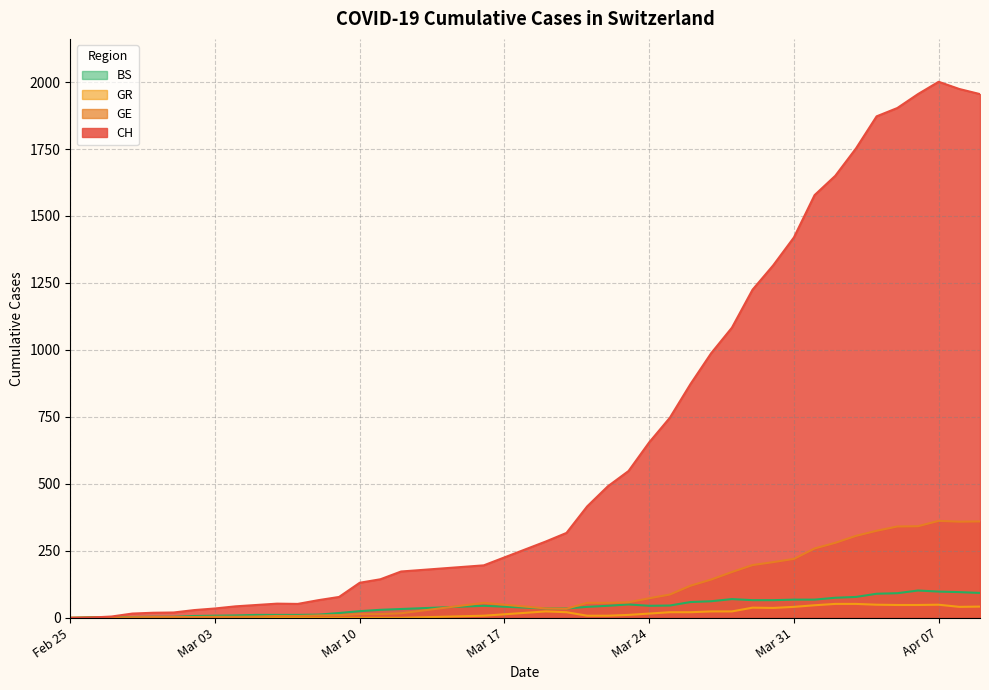

Is the value of CH at 2020-03-05 greater than the value of GE at 2020-03-09?

Yes